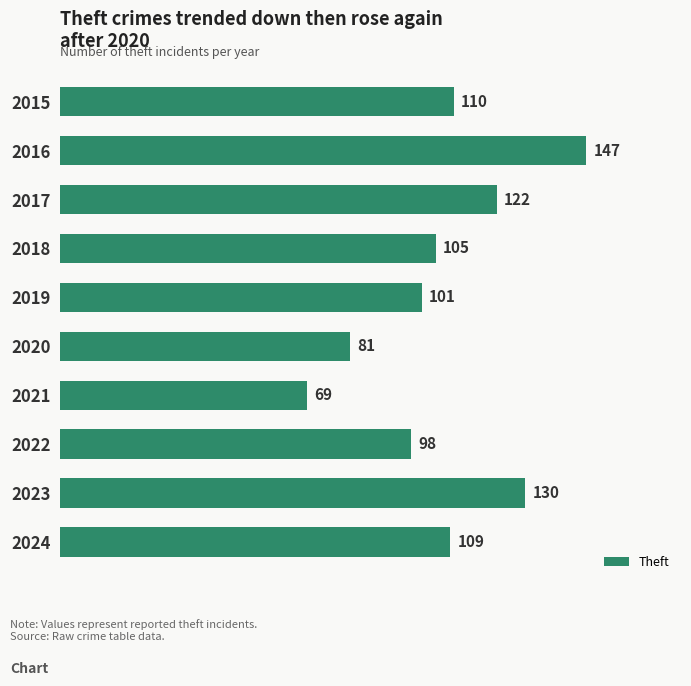

Does the chart contain stacked bars?

No